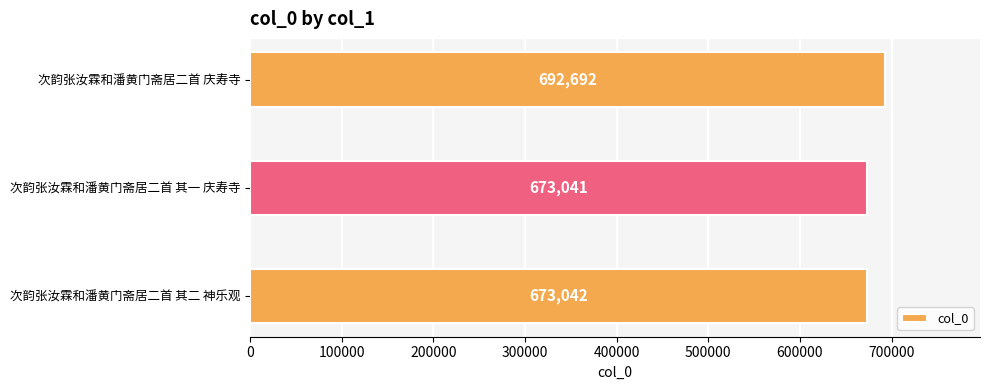

What is the minimum value shown in the chart?

673041